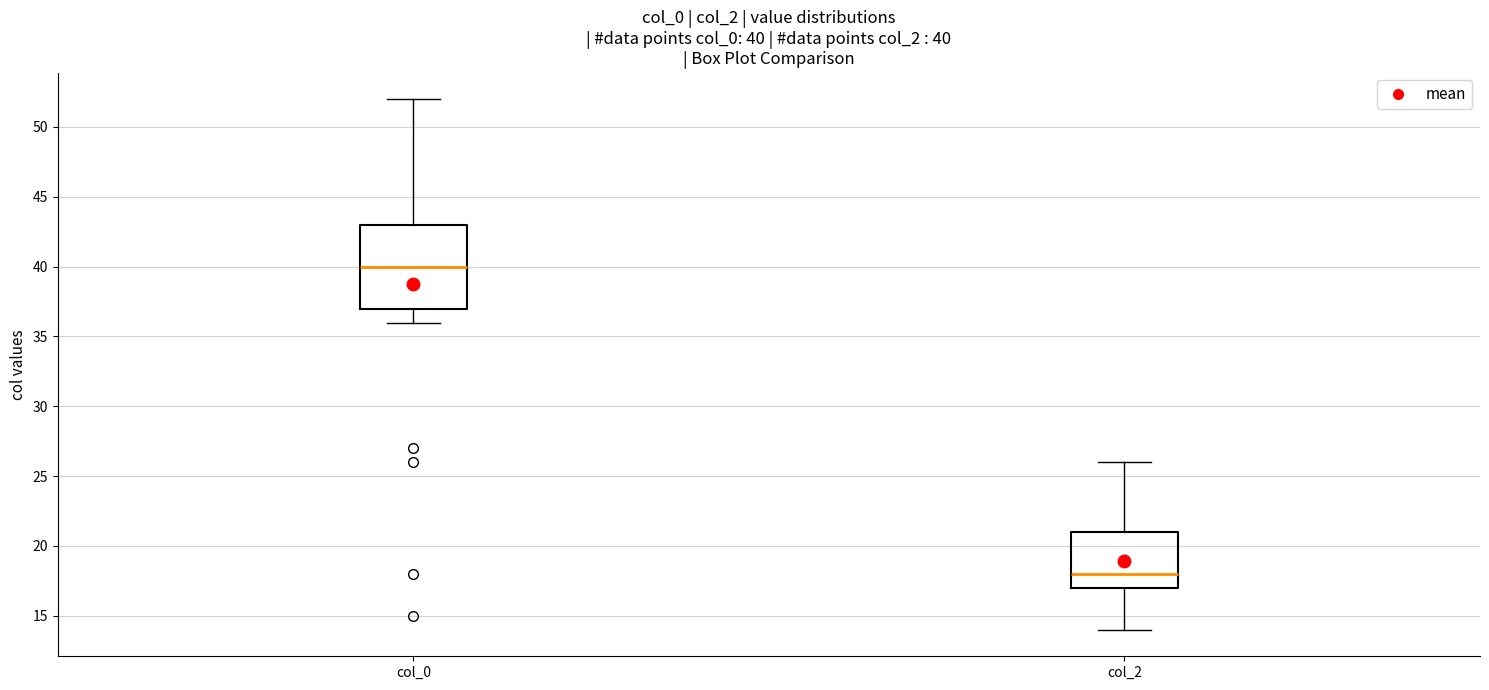

Which box is the tallest, from its lower edge to its upper edge?

col_0